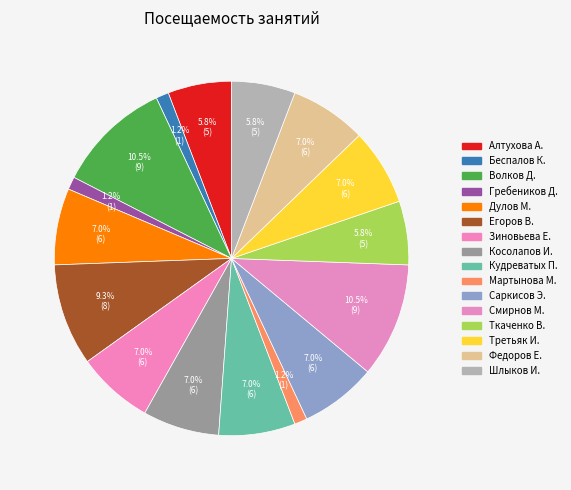

How many slices are in this pie chart?

16